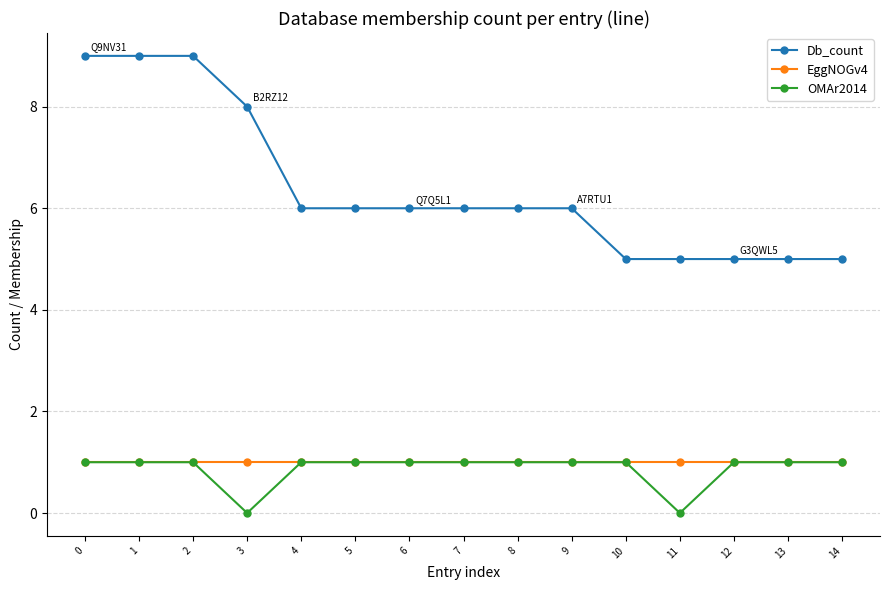

Count the number of data series in this chart.

3